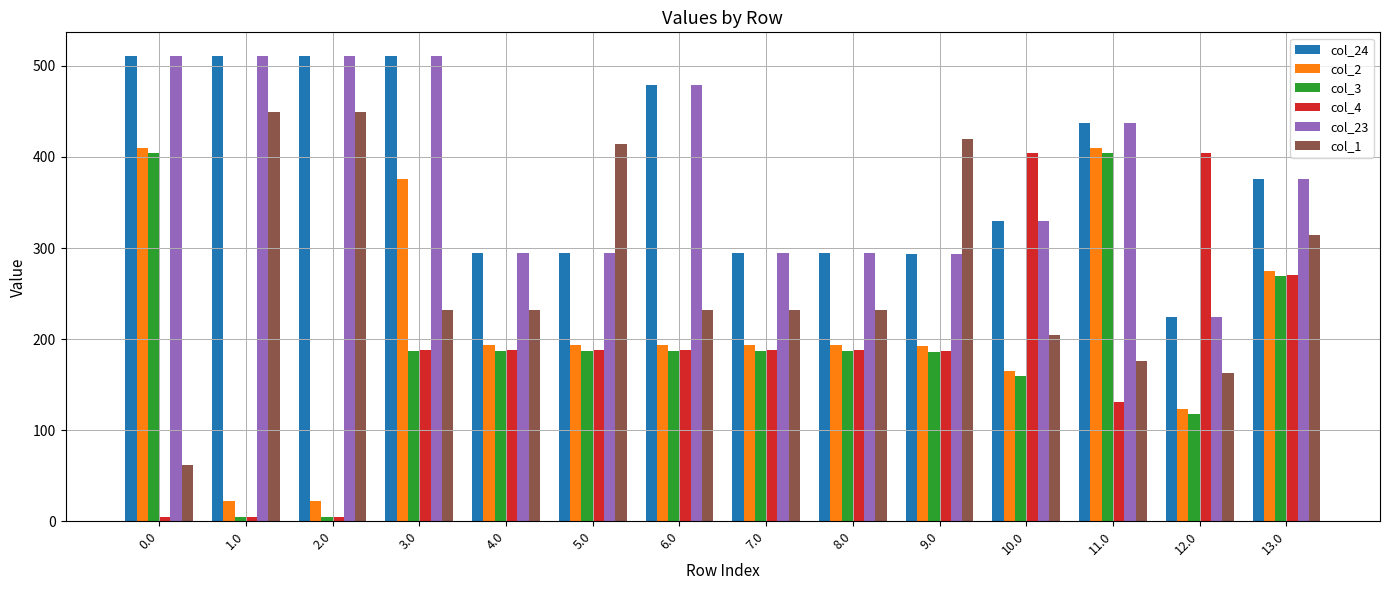

Does the chart contain stacked bars?

No